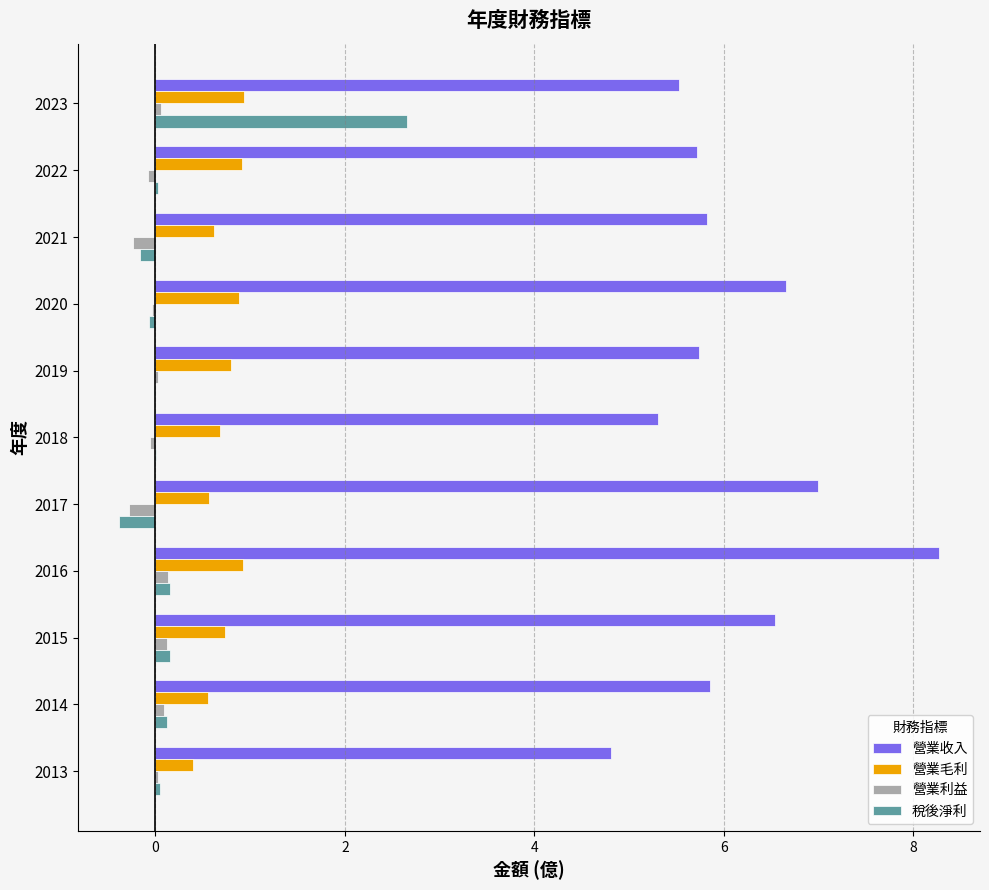

At which category does the chart reach its peak across all series?

2016